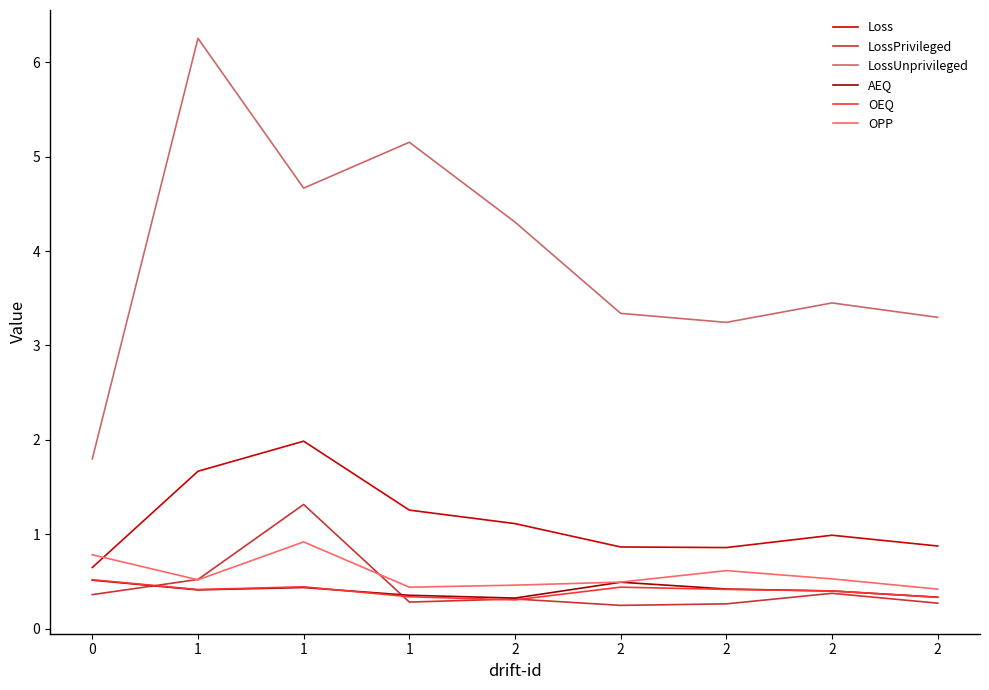

What is the difference between the OPP values at 2 and 1?

0.5